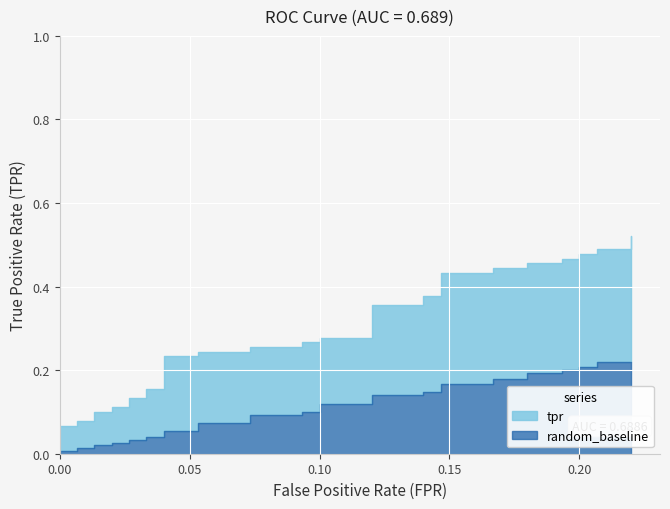

What is the sum of the random_baseline values at 1 and 15?

0.1